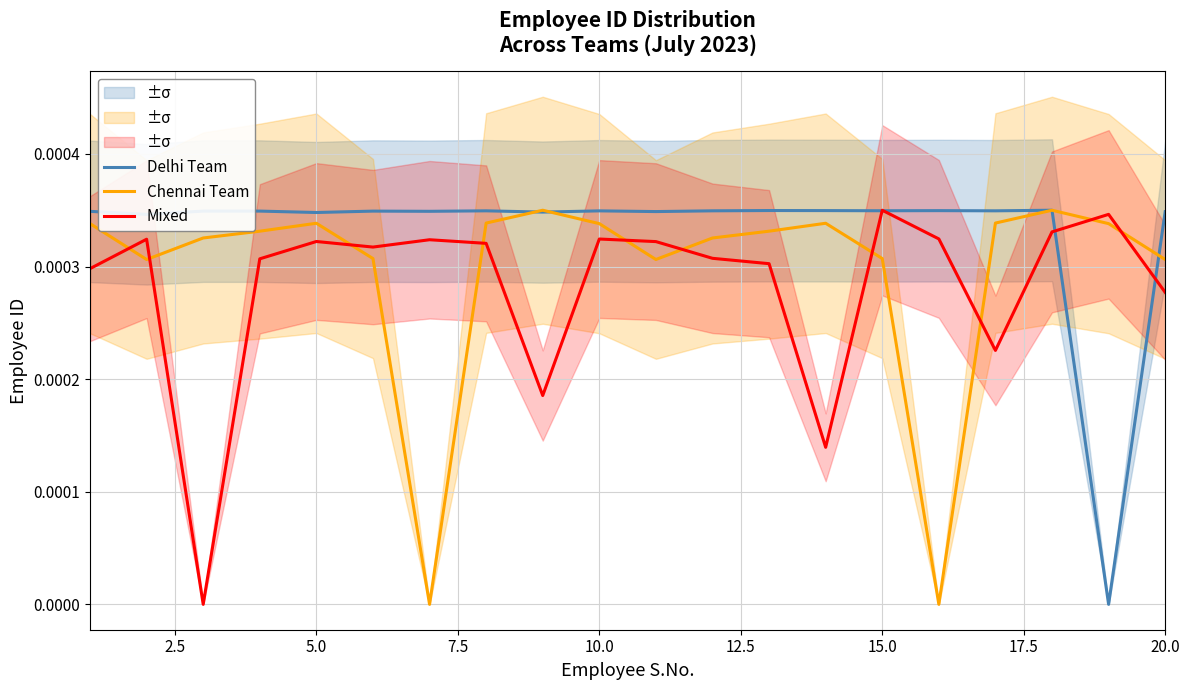

Is this an area chart (filled region under the line)?

No